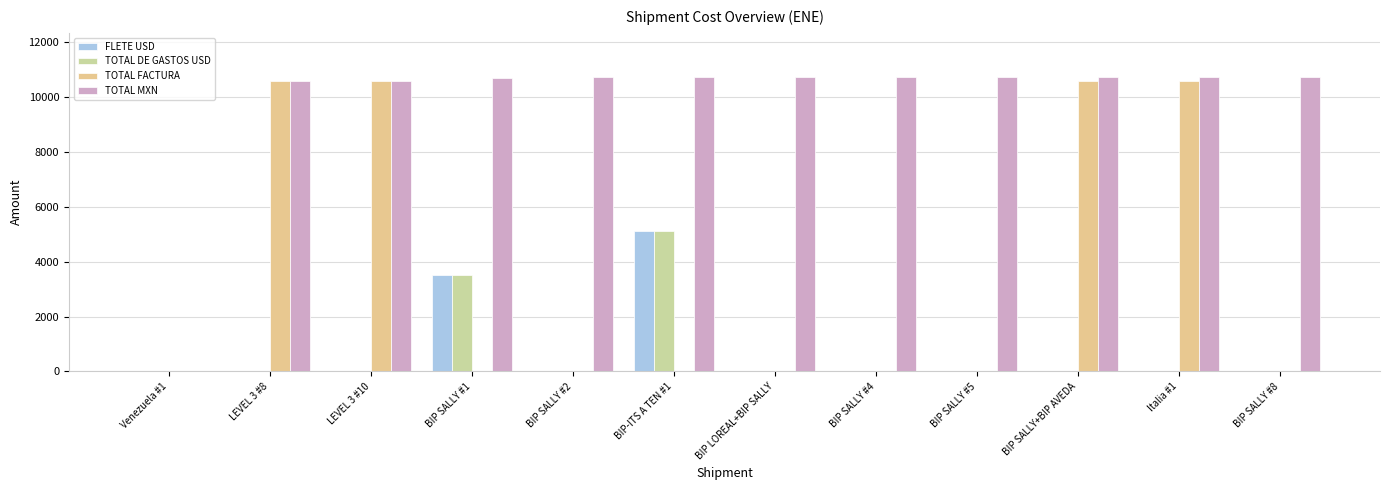

Which label corresponds to the smallest value in the chart?

Venezuela #1